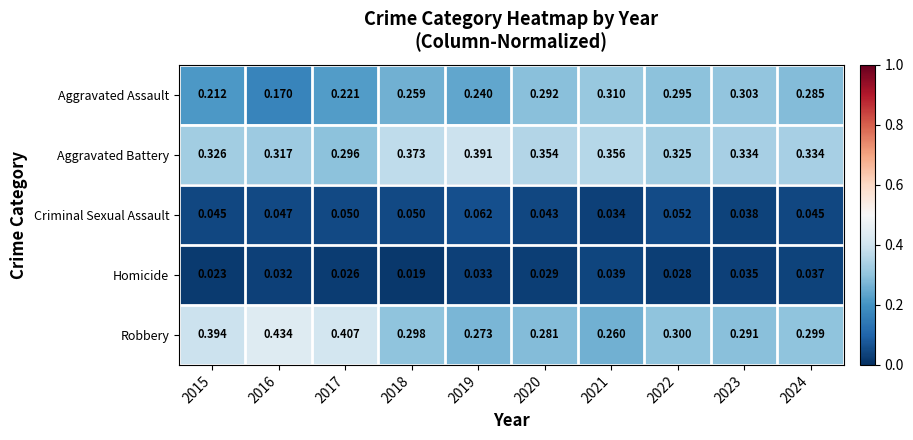

Is the value of Aggravated Assault at 2017 greater than the value of Criminal Sexual Assault at 2022?

Yes